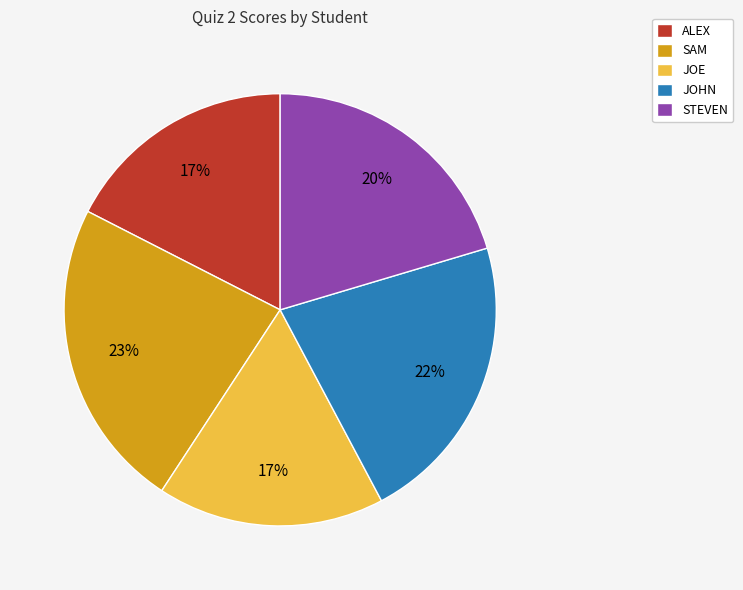

What is the ratio of the value at JOHN to the value at STEVEN?

1.1